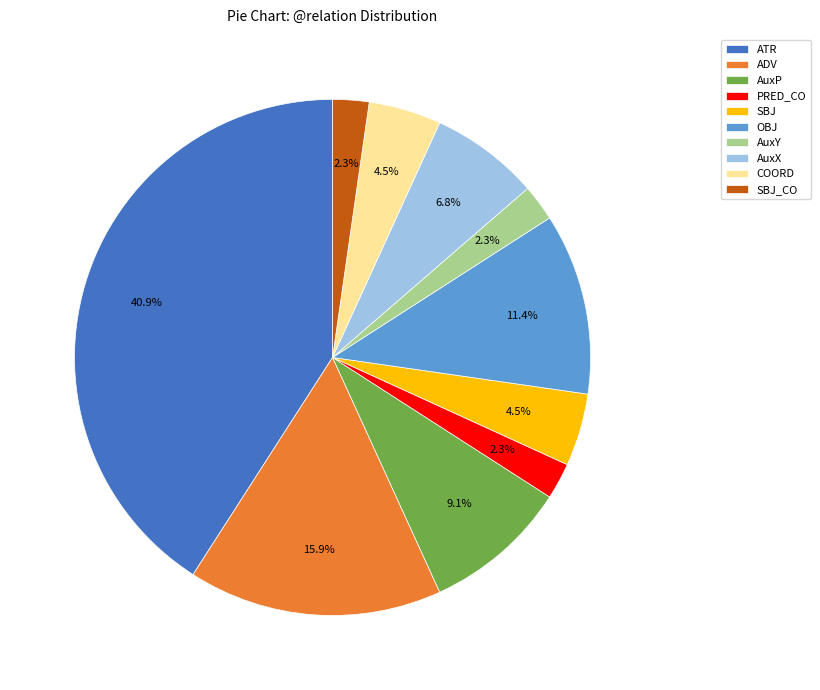

Do AuxX and ATR together represent more than half of the pie?

No